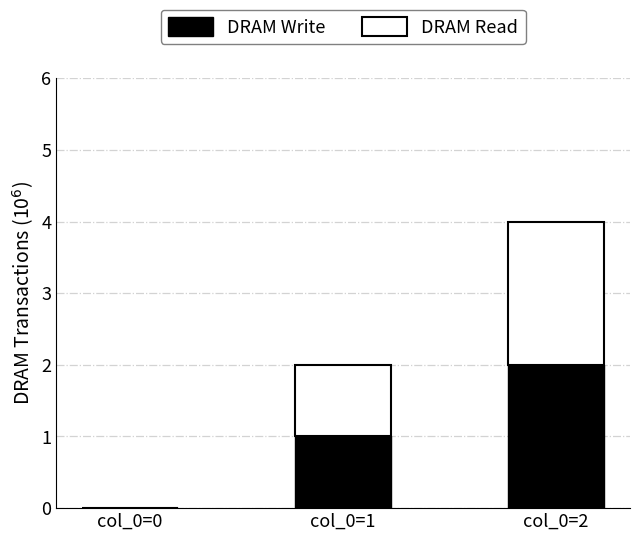

What are all the series names shown in the legend?

DRAM Write, DRAM Read